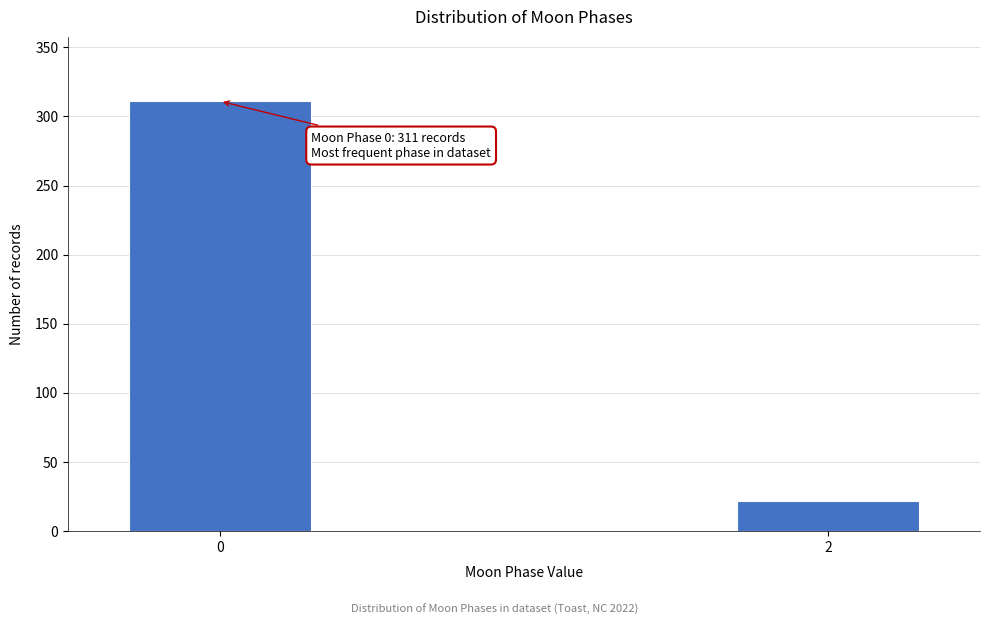

Reading right to left, list all the values displayed in this chart.

22	311